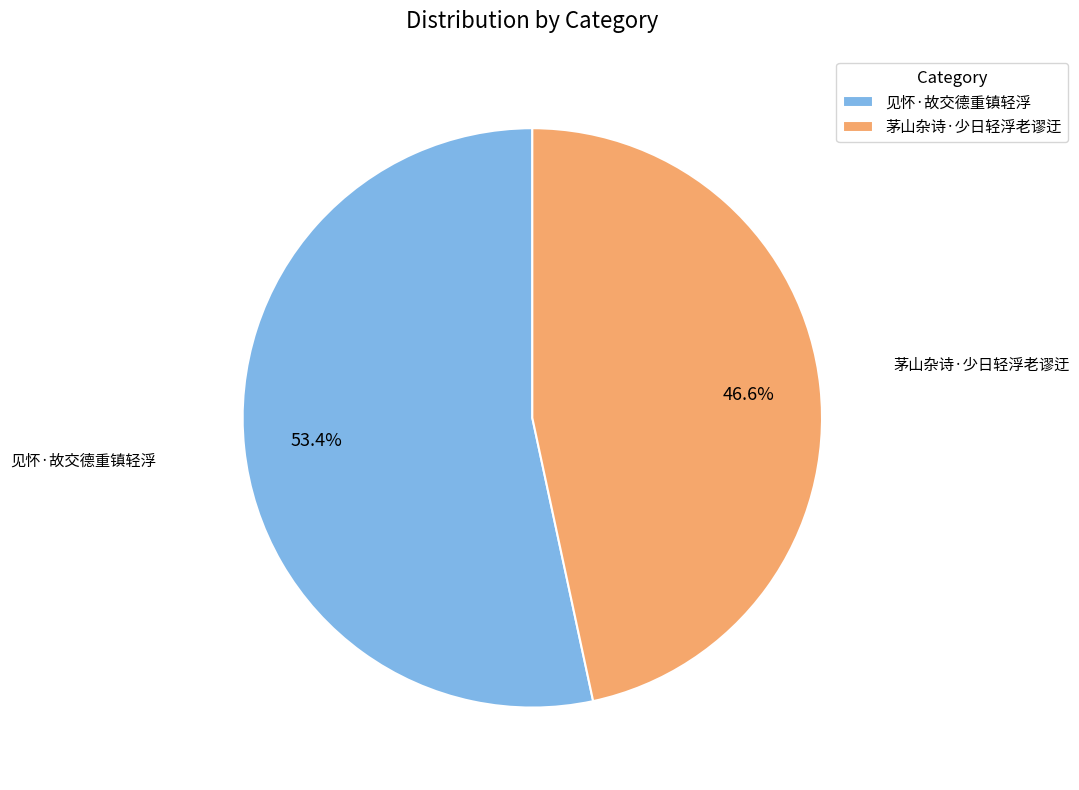

What percentage is the 茅山杂诗·少日轻浮老谬迂 slice, to the nearest percent?

47%